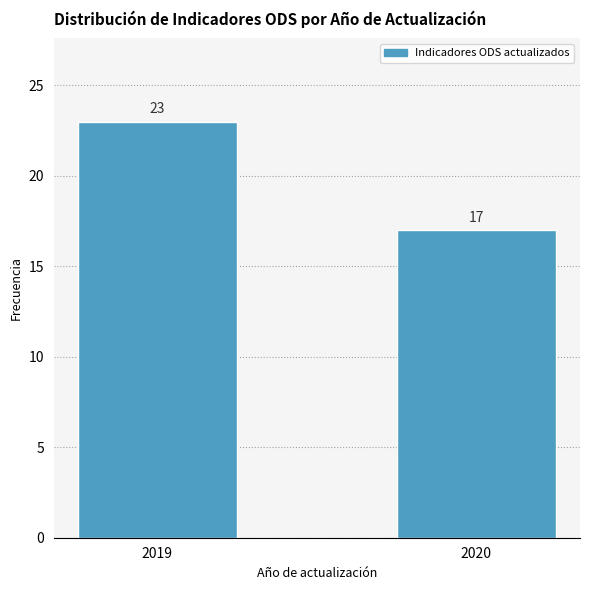

Reading right to left, transcribe all the data shown in this chart.

17	23